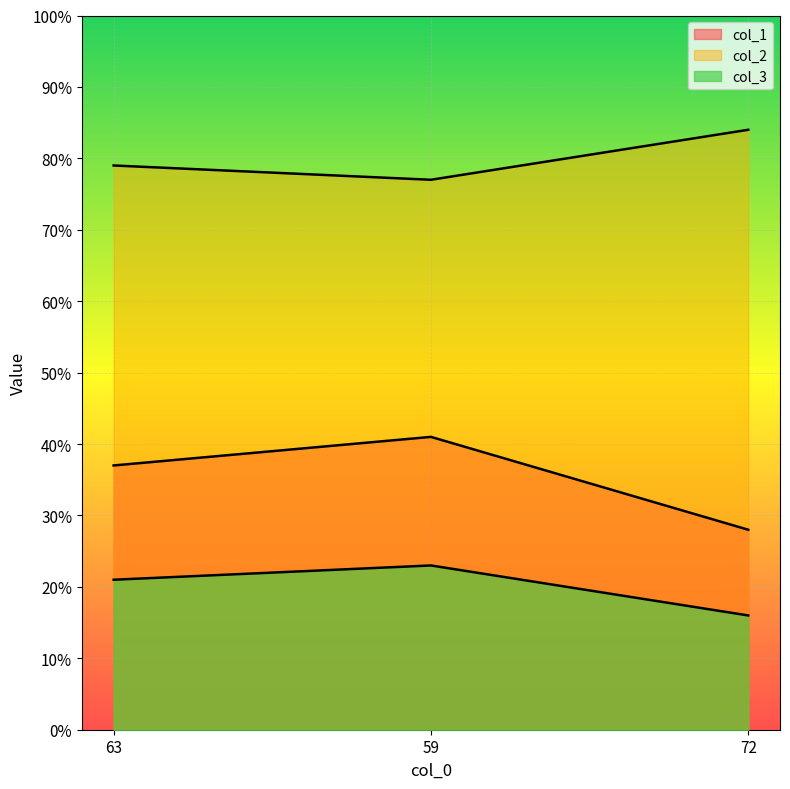

Rank the series at 59 from highest to lowest value.

col_2, col_1, col_3